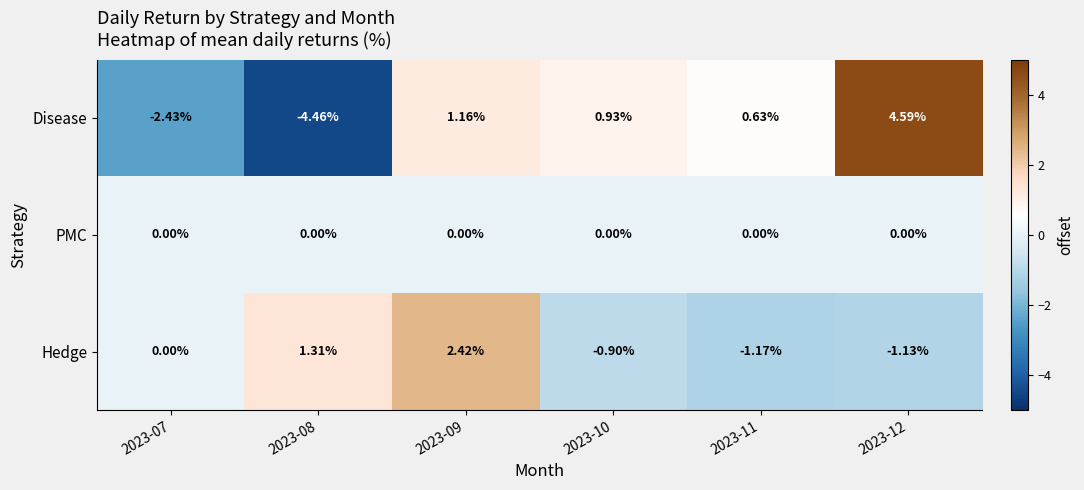

How many values in Disease are above zero?

4